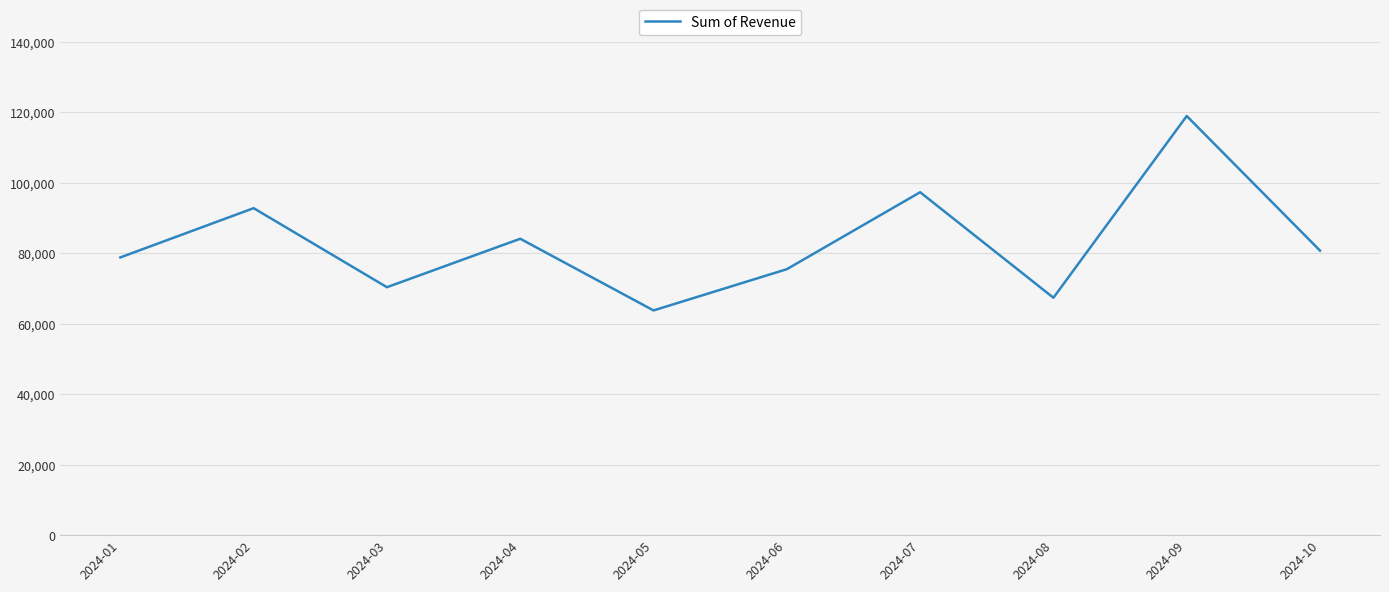

Rank the categories by value from lowest to highest.

2024-05, 2024-08, 2024-03, 2024-06, 2024-01, 2024-10, 2024-04, 2024-02, 2024-07, 2024-09